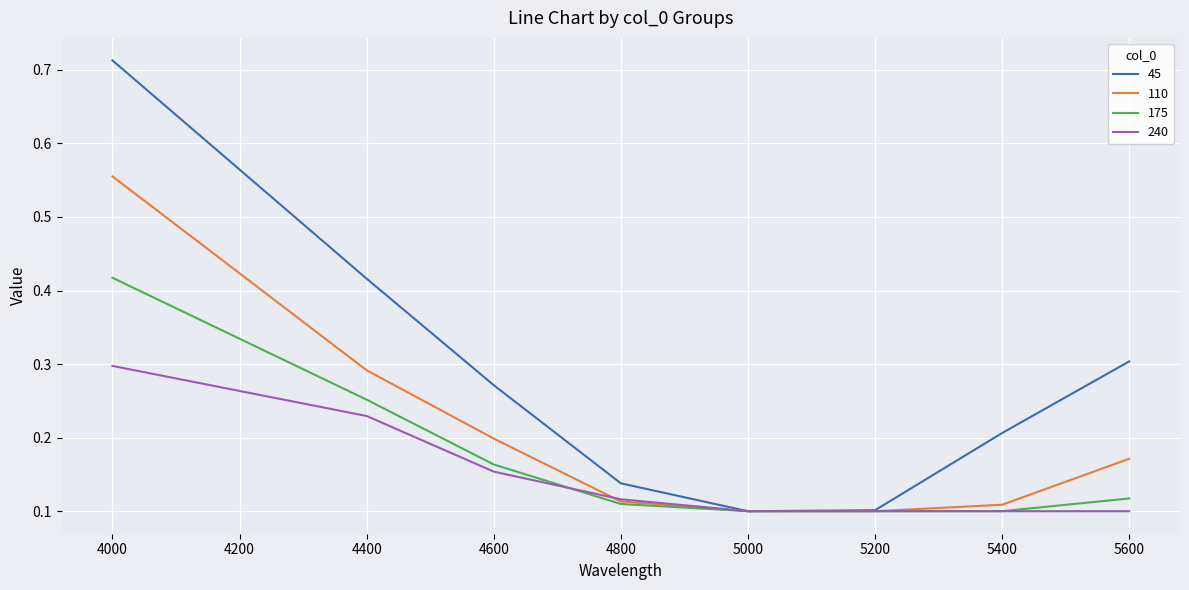

True or false: 110 has a value of 0.0 at 4800.

False